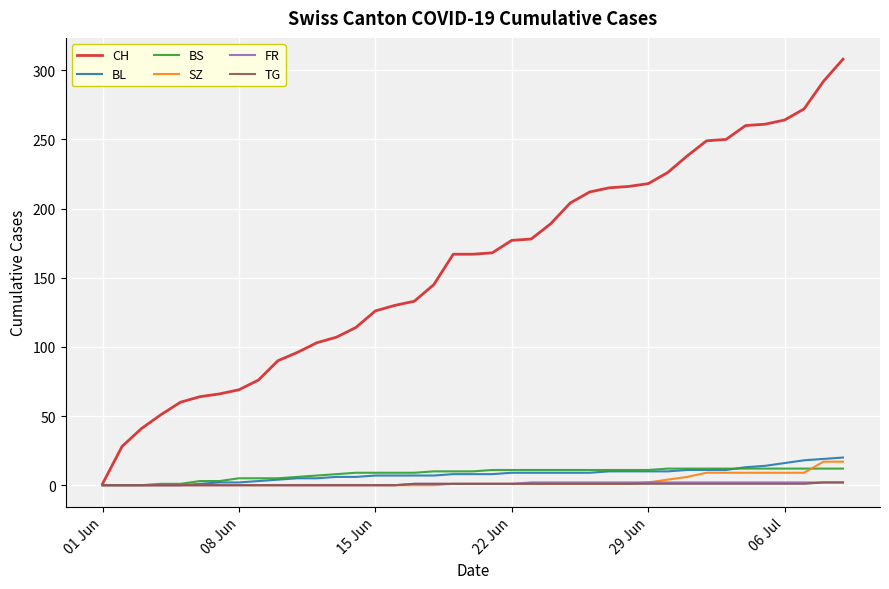

Is this an area chart (filled region under the line)?

No